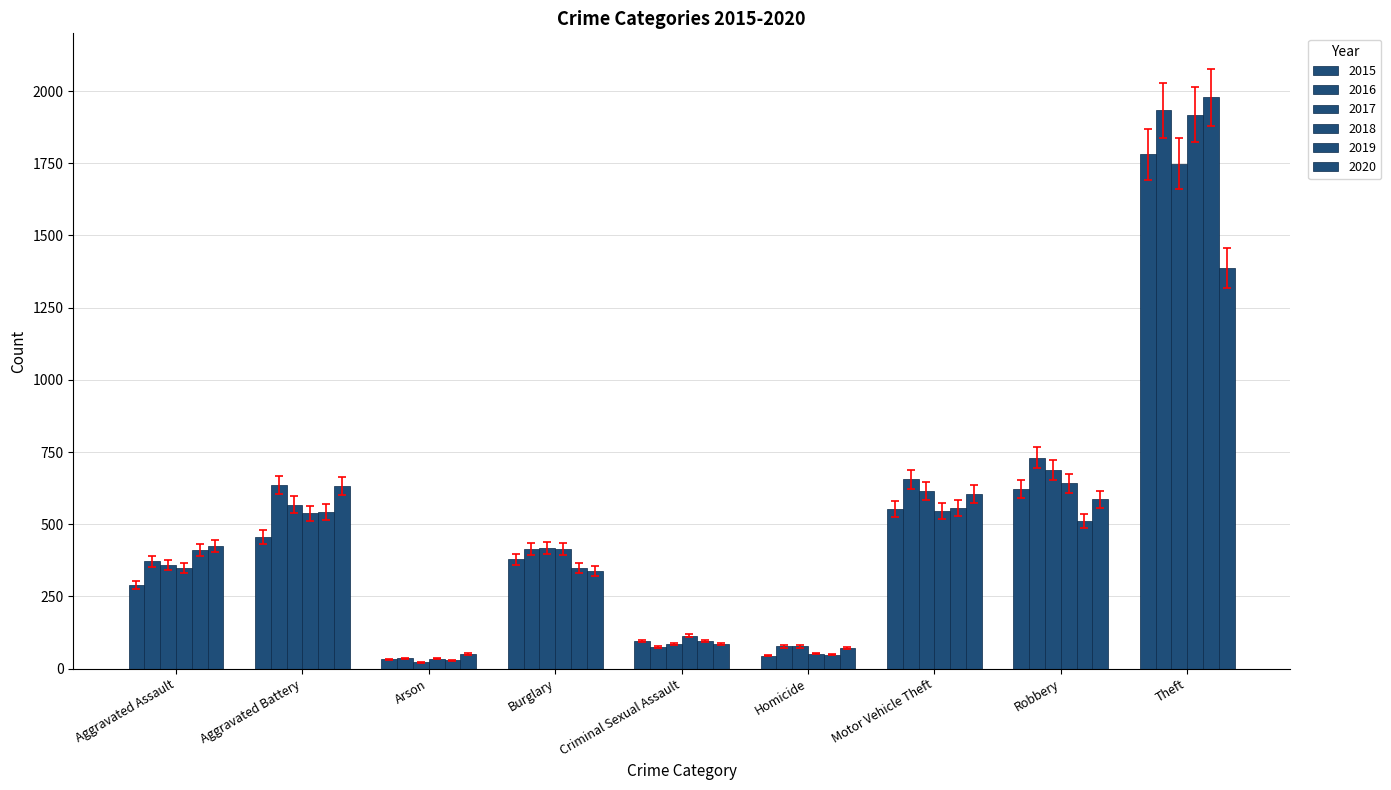

Count the number of categories in the chart.

9